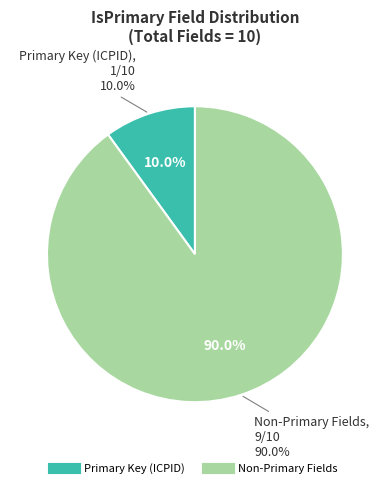

What percentage do ICP_Name and ICPID together represent?

100.0%